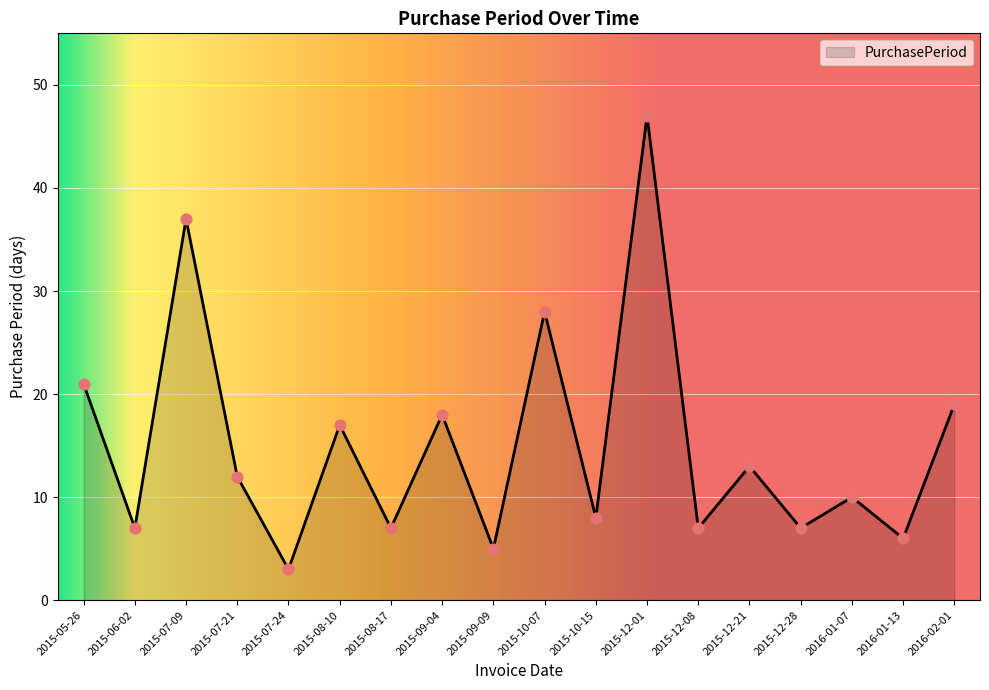

Approximately how many times larger is the value at 2016-02-01 compared to 2015-12-01?

0.4